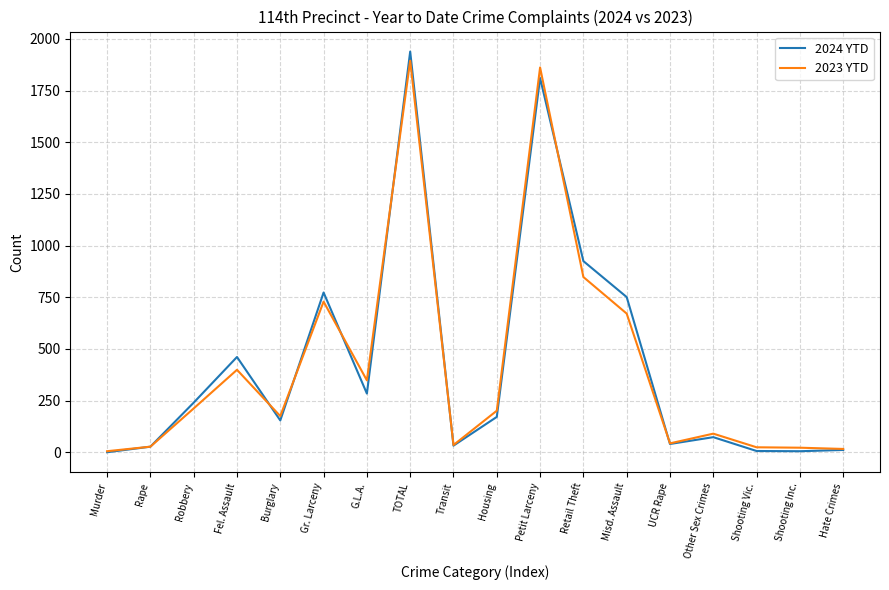

What is the difference between the 2024 YTD values at Retail Theft and G.L.A.?

641